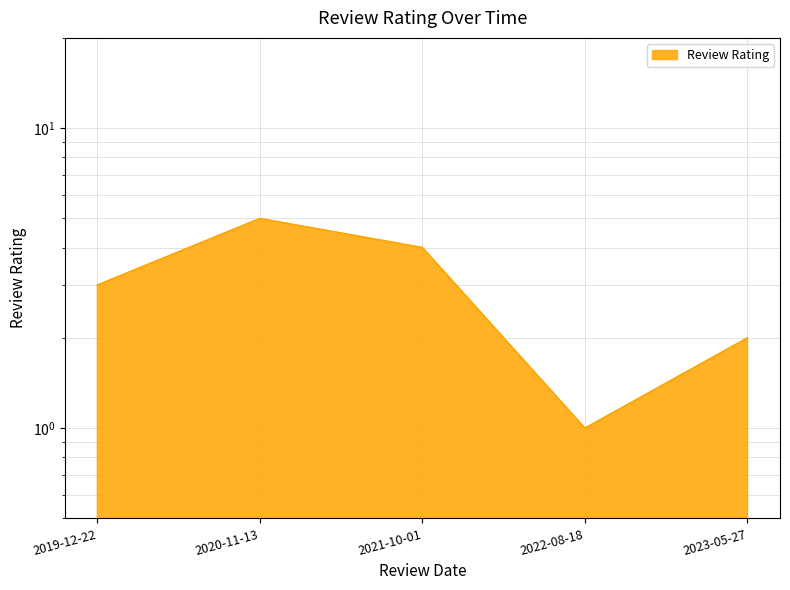

True or false: the data shows 3 at 2019-12-22.

True